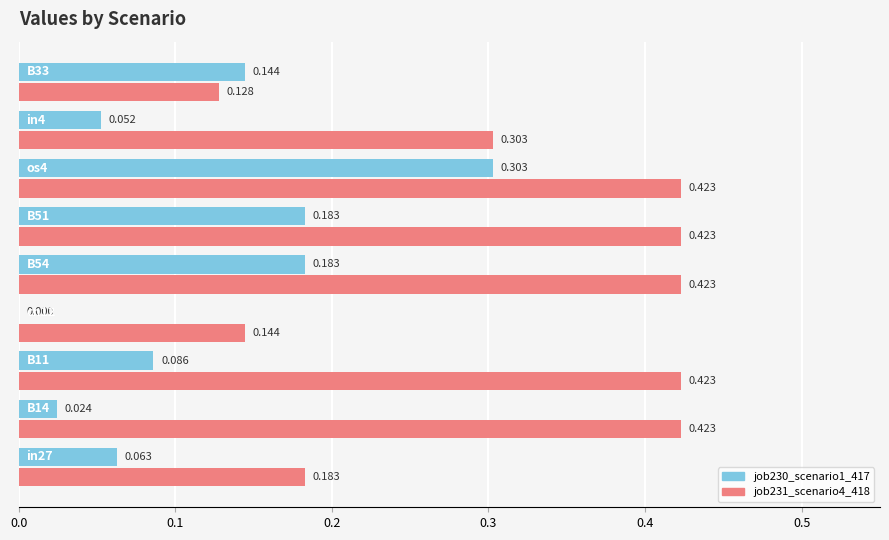

What is the maximum value for job231_scenario4_418?

0.4